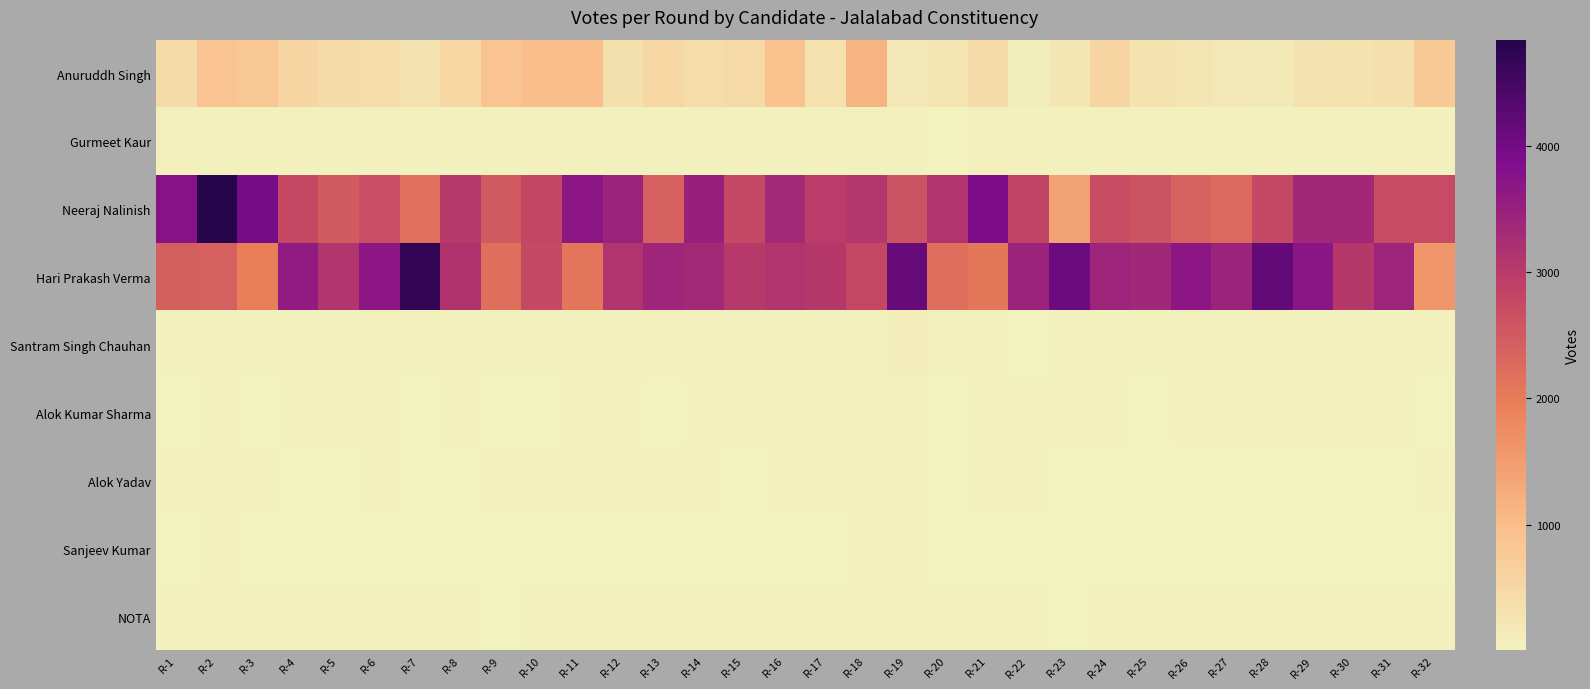

Reading right to left, transcribe all the data shown in this chart.

Anuruddh Singh: R-32=806	R-31=367	R-30=313	R-29=297	R-28=187	R-27=196	R-26=279	R-25=314	R-24=556	R-23=249	R-22=84	R-21=457	R-20=284	R-19=205	R-18=1140	R-17=330	R-16=928	R-15=466	R-14=416	R-13=517	R-12=356	R-11=988	R-10=987	R-9=886	R-8=542	R-7=298	R-6=406	R-5=445	R-4=552	R-3=819	R-2=888	R-1=445
Gurmeet Kaur: R-32=44	R-31=31	R-30=35	R-29=41	R-28=27	R-27=30	R-26=45	R-25=46	R-24=47	R-23=31	R-22=31	R-21=67	R-20=21	R-19=34	R-18=35	R-17=44	R-16=28	R-15=40	R-14=39	R-13=43	R-12=32	R-11=44	R-10=45	R-9=26	R-8=44	R-7=26	R-6=34	R-5=41	R-4=33	R-3=48	R-2=53	R-1=71
Neeraj Nalinish: R-32=2742	R-31=2700	R-30=3334	R-29=3336	R-28=2763	R-27=2280	R-26=2383	R-25=2605	R-24=2693	R-23=1423	R-22=2856	R-21=3887	R-20=3103	R-19=2608	R-18=3078	R-17=2962	R-16=3313	R-15=2778	R-14=3493	R-13=2406	R-12=3422	R-11=3679	R-10=2802	R-9=2490	R-8=3022	R-7=2161	R-6=2669	R-5=2480	R-4=2743	R-3=3951	R-2=4838	R-1=3754
Hari Prakash Verma: R-32=1603	R-31=3411	R-30=3042	R-29=3704	R-28=4177	R-27=3433	R-26=3684	R-25=3349	R-24=3403	R-23=4067	R-22=3422	R-21=2078	R-20=2179	R-19=4122	R-18=2791	R-17=3029	R-16=3105	R-15=3009	R-14=3321	R-13=3399	R-12=3111	R-11=2097	R-10=2753	R-9=2193	R-8=3130	R-7=4693	R-6=3677	R-5=3100	R-4=3589	R-3=1955	R-2=2406	R-1=2421
Santram Singh Chauhan: R-32=32	R-31=34	R-30=27	R-29=35	R-28=38	R-27=33	R-26=49	R-25=38	R-24=48	R-23=26	R-22=17	R-21=27	R-20=29	R-19=113	R-18=43	R-17=46	R-16=37	R-15=40	R-14=49	R-13=62	R-12=39	R-11=34	R-10=28	R-9=34	R-8=52	R-7=37	R-6=42	R-5=52	R-4=58	R-3=38	R-2=35	R-1=27
Alok Kumar Sharma: R-32=16	R-31=30	R-30=23	R-29=32	R-28=40	R-27=27	R-26=23	R-25=22	R-24=37	R-23=30	R-22=38	R-21=23	R-20=19	R-19=47	R-18=46	R-17=33	R-16=27	R-15=28	R-14=28	R-13=19	R-12=30	R-11=26	R-10=22	R-9=18	R-8=24	R-7=22	R-6=29	R-5=25	R-4=36	R-3=17	R-2=34	R-1=22
Alok Yadav: R-32=32	R-31=19	R-30=19	R-29=22	R-28=14	R-27=18	R-26=18	R-25=21	R-24=21	R-23=4	R-22=27	R-21=27	R-20=20	R-19=33	R-18=42	R-17=31	R-16=25	R-15=20	R-14=25	R-13=24	R-12=29	R-11=32	R-10=34	R-9=24	R-8=22	R-7=19	R-6=29	R-5=19	R-4=13	R-3=26	R-2=38	R-1=46
Sanjeev Kumar: R-32=16	R-31=14	R-30=10	R-29=15	R-28=11	R-27=17	R-26=18	R-25=22	R-24=5	R-23=6	R-22=11	R-21=12	R-20=13	R-19=23	R-18=23	R-17=14	R-16=13	R-15=13	R-14=13	R-13=17	R-12=20	R-11=10	R-10=18	R-9=13	R-8=12	R-7=12	R-6=14	R-5=19	R-4=12	R-3=15	R-2=29	R-1=20
NOTA: R-32=38	R-31=37	R-30=34	R-29=31	R-28=23	R-27=24	R-26=37	R-25=42	R-24=42	R-23=17	R-22=25	R-21=47	R-20=39	R-19=55	R-18=60	R-17=49	R-16=39	R-15=37	R-14=40	R-13=38	R-12=47	R-11=43	R-10=46	R-9=18	R-8=45	R-7=37	R-6=53	R-5=44	R-4=41	R-3=34	R-2=40	R-1=55